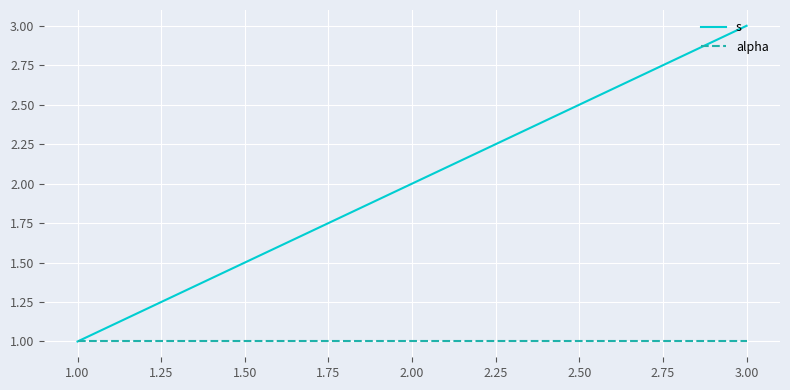

Count the number of data series in this chart.

2